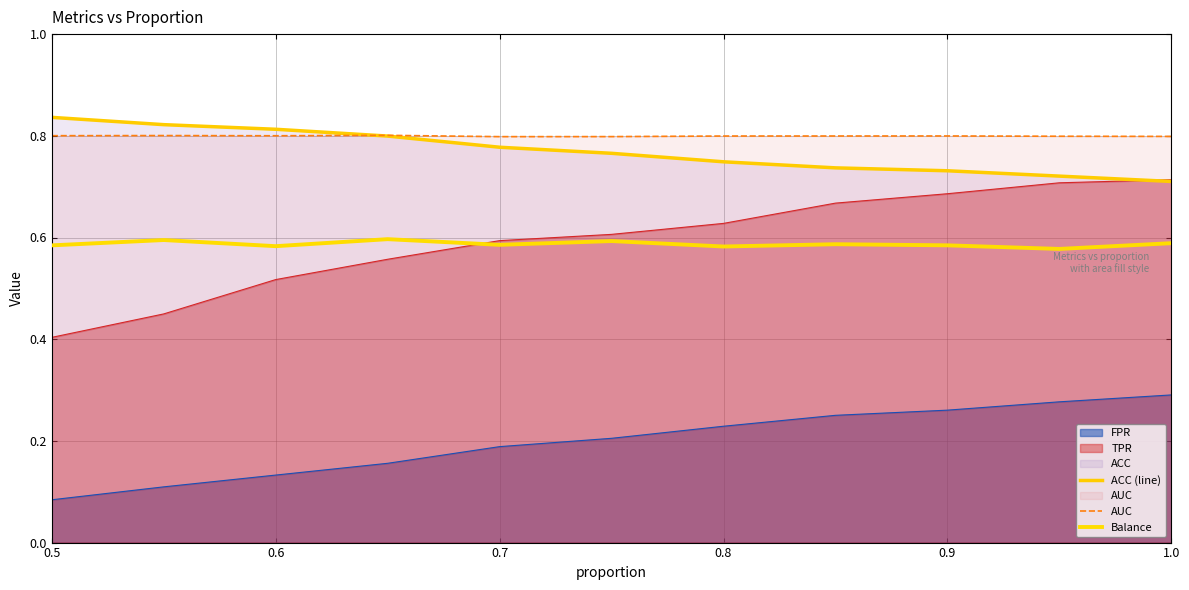

True or false: Balance and AUC cross at least once.

False